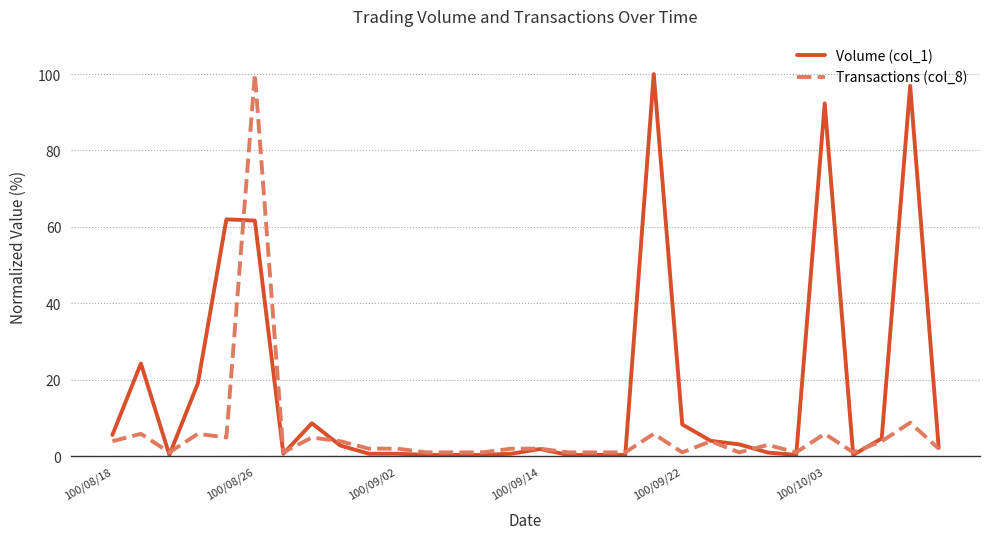

What is the maximum value shown in the chart?

100.0